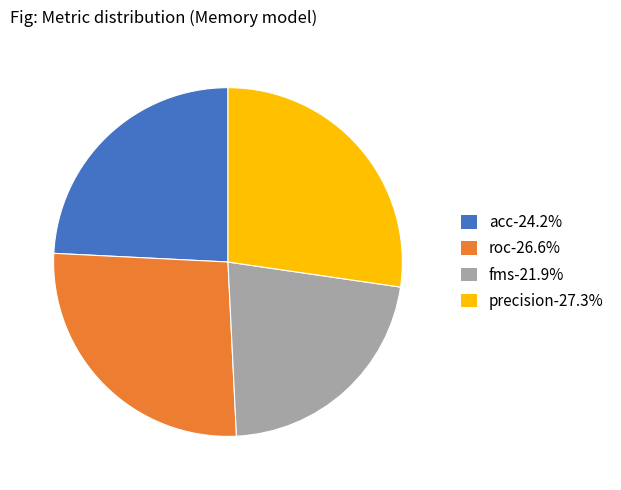

What is the smallest slice in the pie chart?

fms